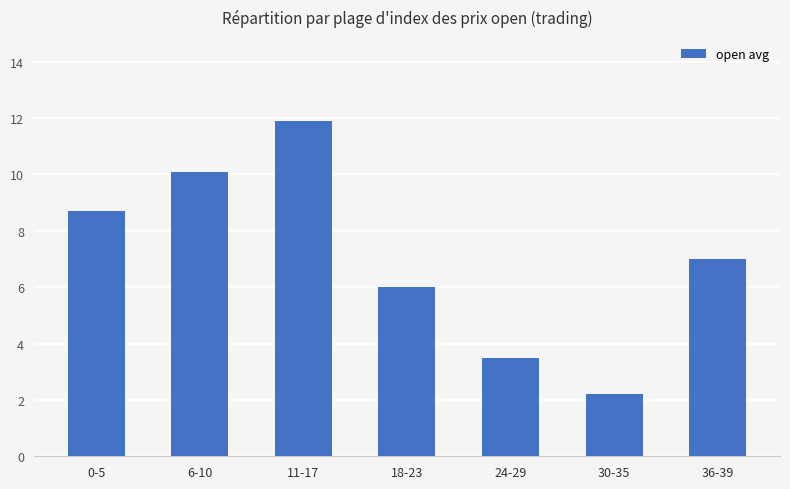

What is the greatest value displayed?

11.9